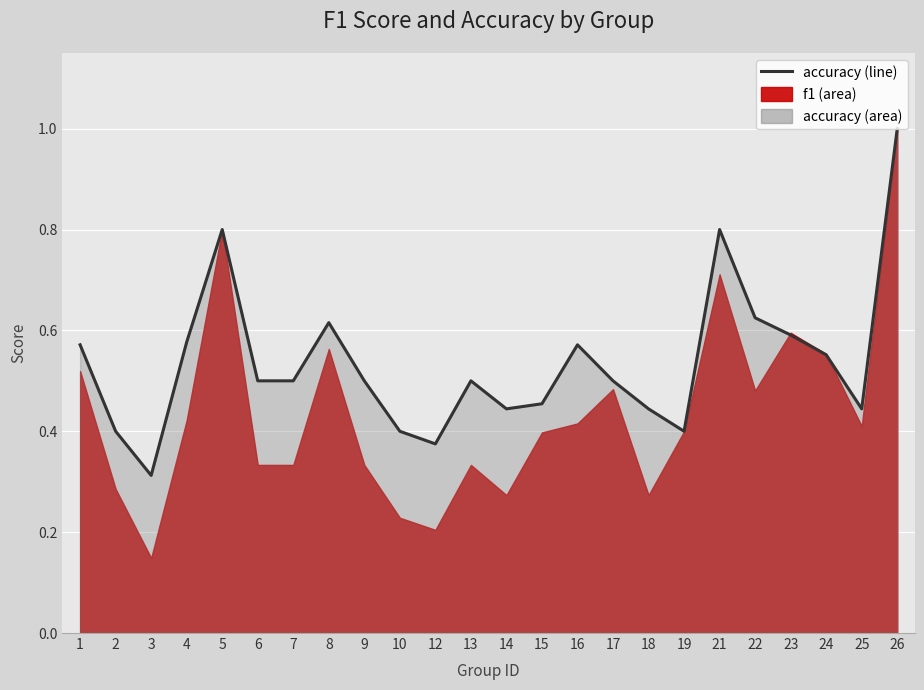

Reading right to left, extract all data points from this chart.

26=1.0	25=0.4	24=0.6	23=0.6	22=0.6	21=0.8	19=0.4	18=0.4	17=0.5	16=0.6	15=0.5	14=0.4	13=0.5	12=0.4	10=0.4	9=0.5	8=0.6	7=0.5	6=0.5	5=0.8	4=0.6	3=0.3	2=0.4	1=0.6